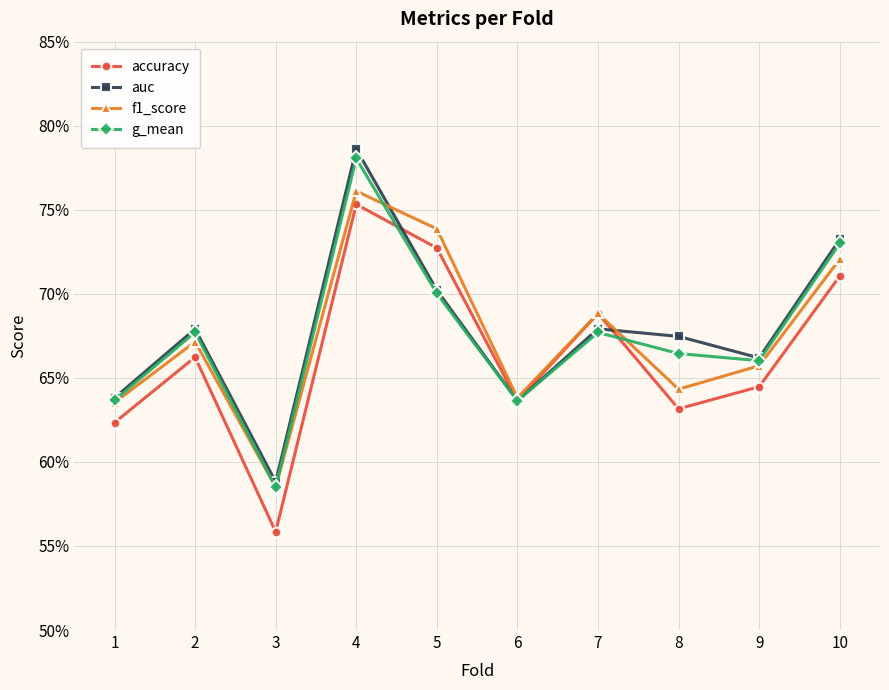

Between 4 and 6, which series saw the biggest shift?

auc